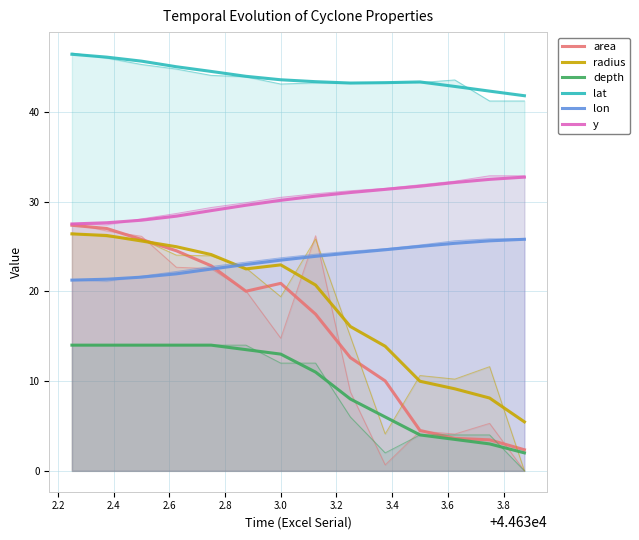

True or false: radius and lat intersect in this chart.

False